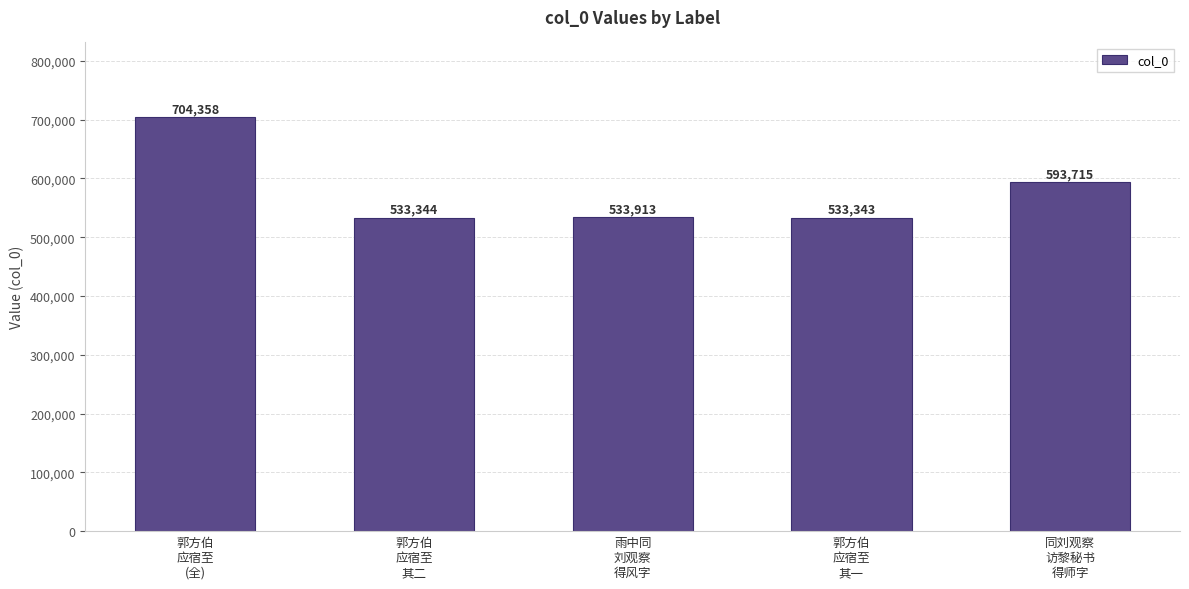

Is it true that the value at 郭方伯
应宿至
其二 is 533344?

True